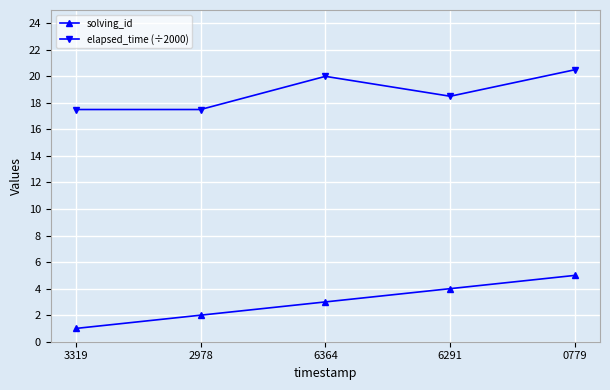

List the labels in order of solving_id value, largest first.

0779, 6291, 6364, 2978, 3319